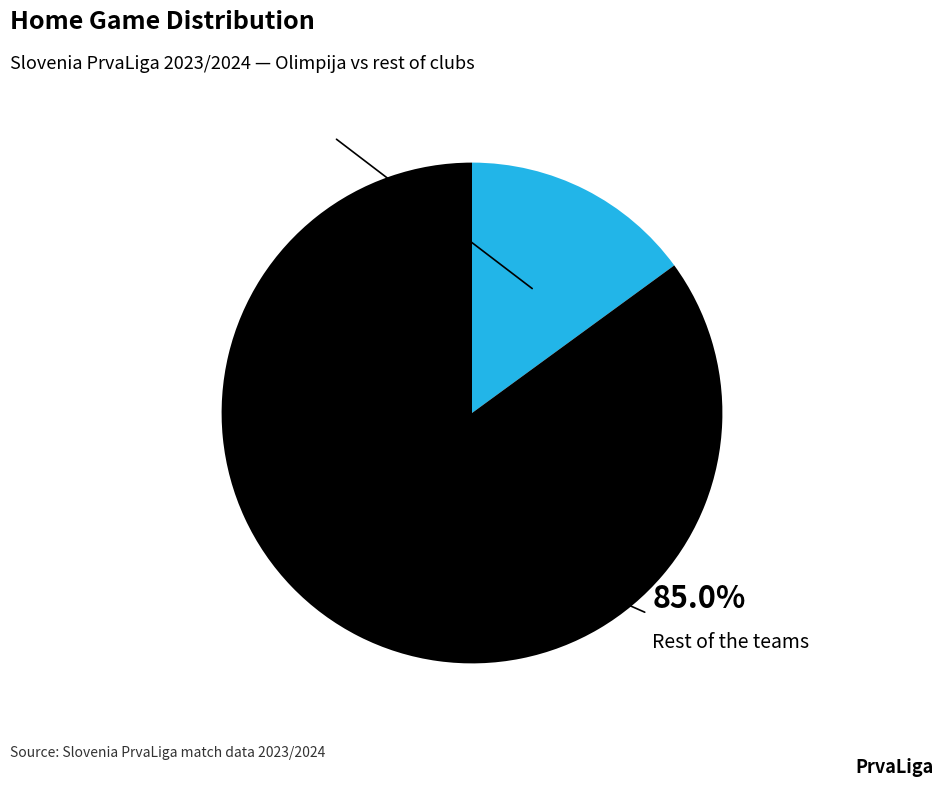

Does any single category account for the majority?

Yes